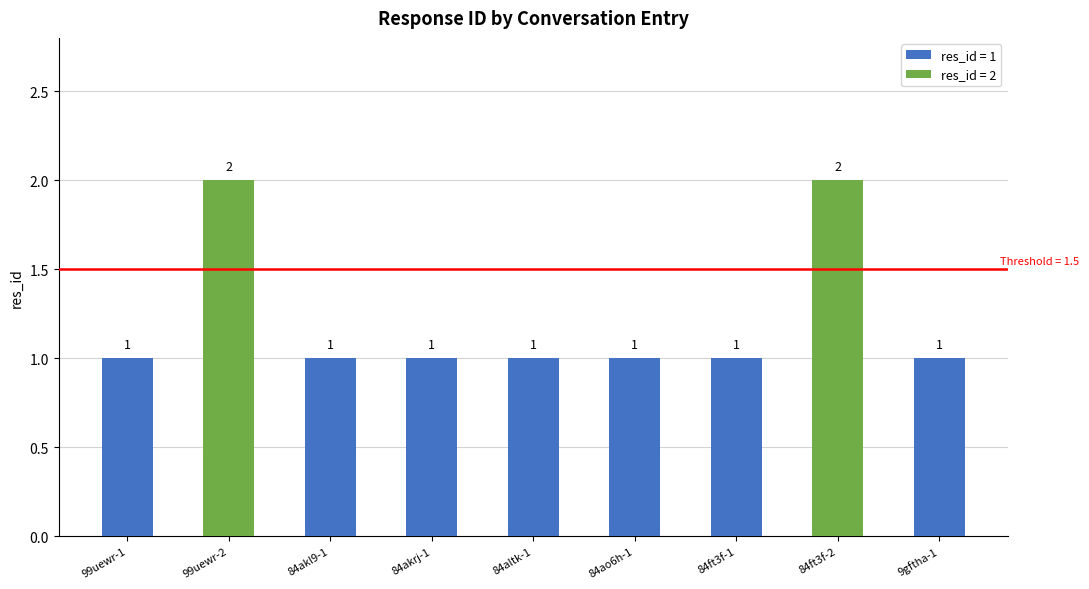

What is the label of the 3rd bar from the right?

84ft3f-1